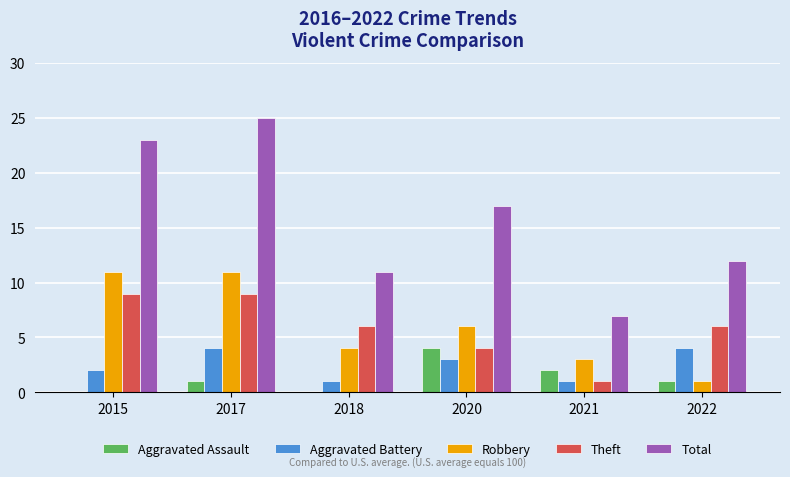

Are the bars horizontal?

No